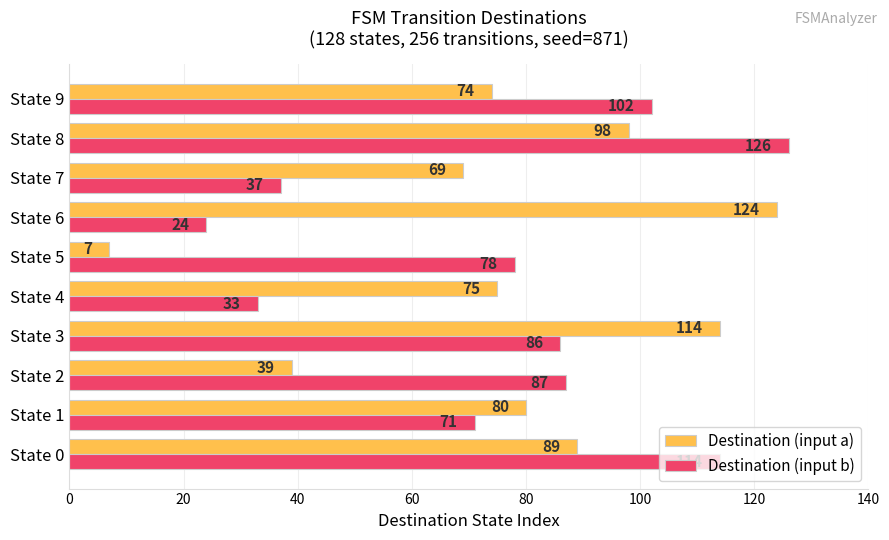

List the series in order of their peak value, lowest first.

Destination (input a), Destination (input b)